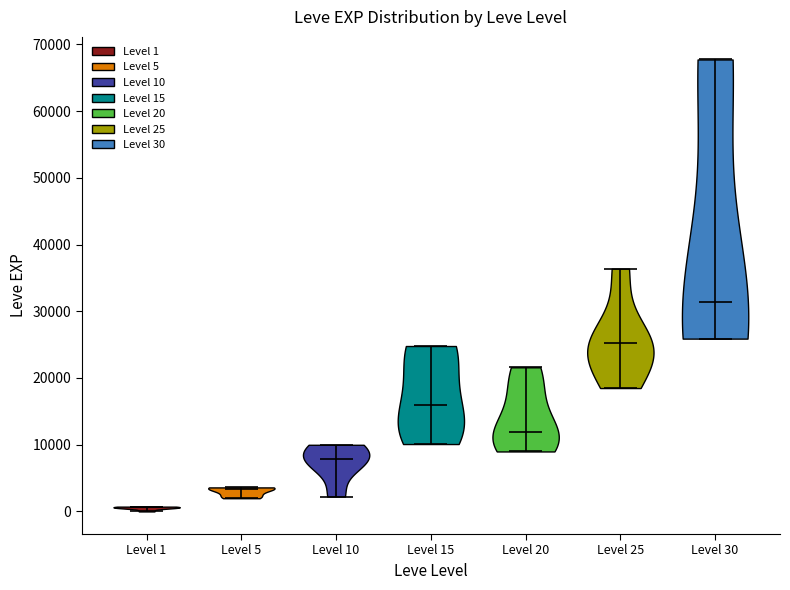

Reading left to right, read every violin against the y-axis: where its median line is, and the lowest and highest points it reaches. The values are not printed on the chart, so give them approximately, as read against the axis.

Level 1: median line 1000, lowest point 0, highest point 1000
Level 5: median line 3000, lowest point 2000, highest point 4000
Level 10: median line 8000, lowest point 2000, highest point 10000
Level 15: median line 16000, lowest point 10000, highest point 25000
Level 20: median line 12000, lowest point 9000, highest point 22000
Level 25: median line 25000, lowest point 18000, highest point 36000
Level 30: median line 31000, lowest point 26000, highest point 68000